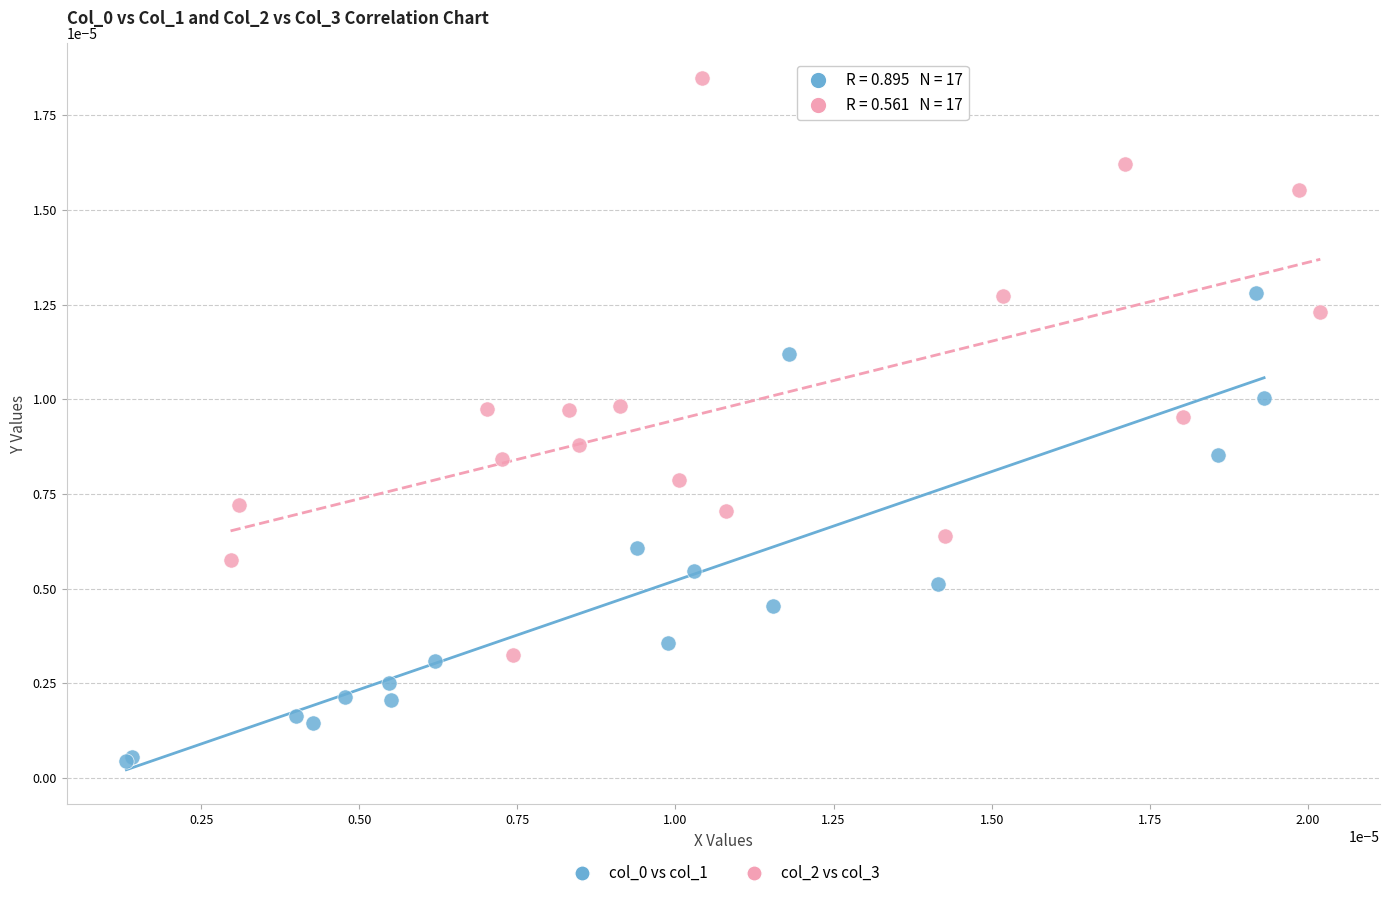

Which series reaches the maximum Y coordinate?

col_2 vs col_3